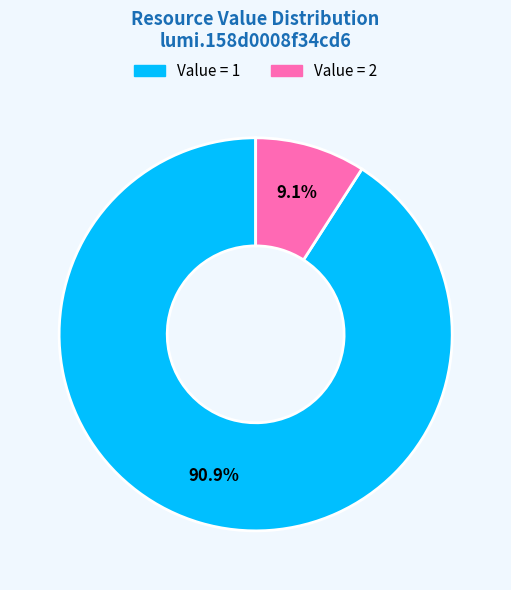

Is there any slice that represents more than half of the pie?

Yes